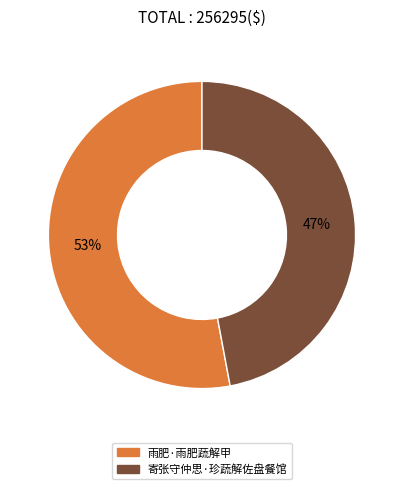

Is it true that 雨肥·雨肥蔬解甲 is 53% of the pie?

True